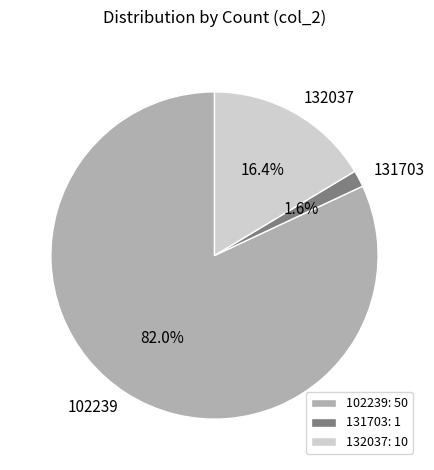

What percentage is the 102239 slice, to the nearest percent?

82%